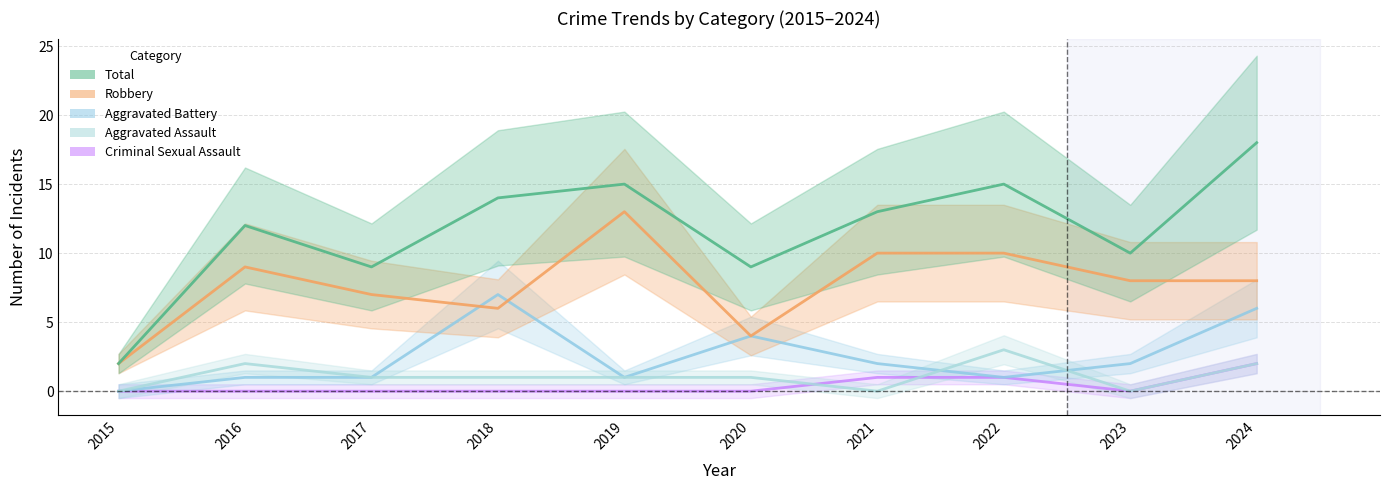

The value of Aggravated Assault at 2020 is 0. True or false?

False